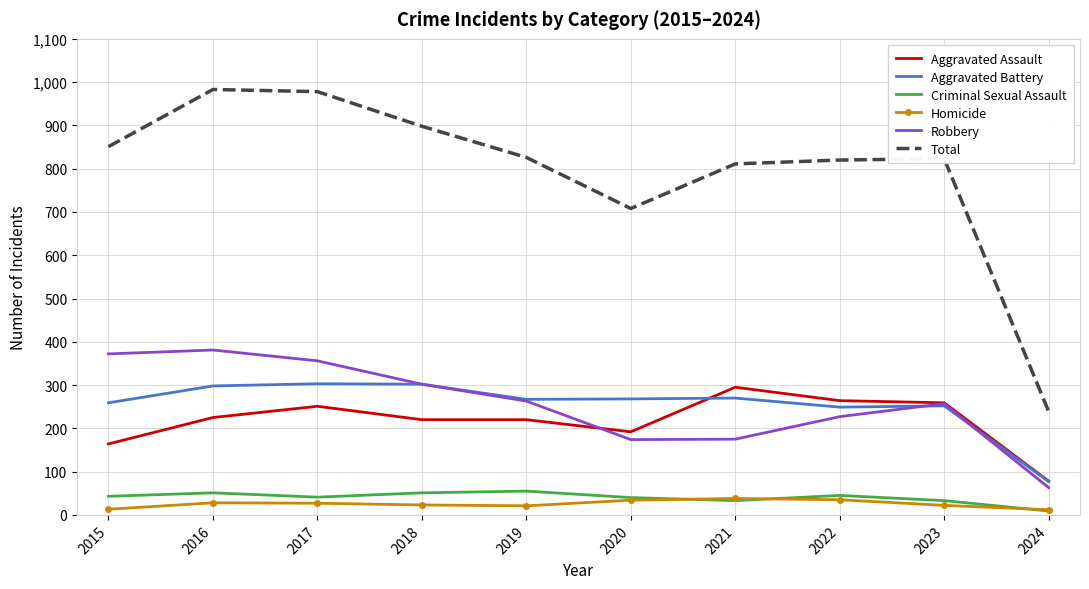

Is it true that Aggravated Assault equals 164 at 2015?

True